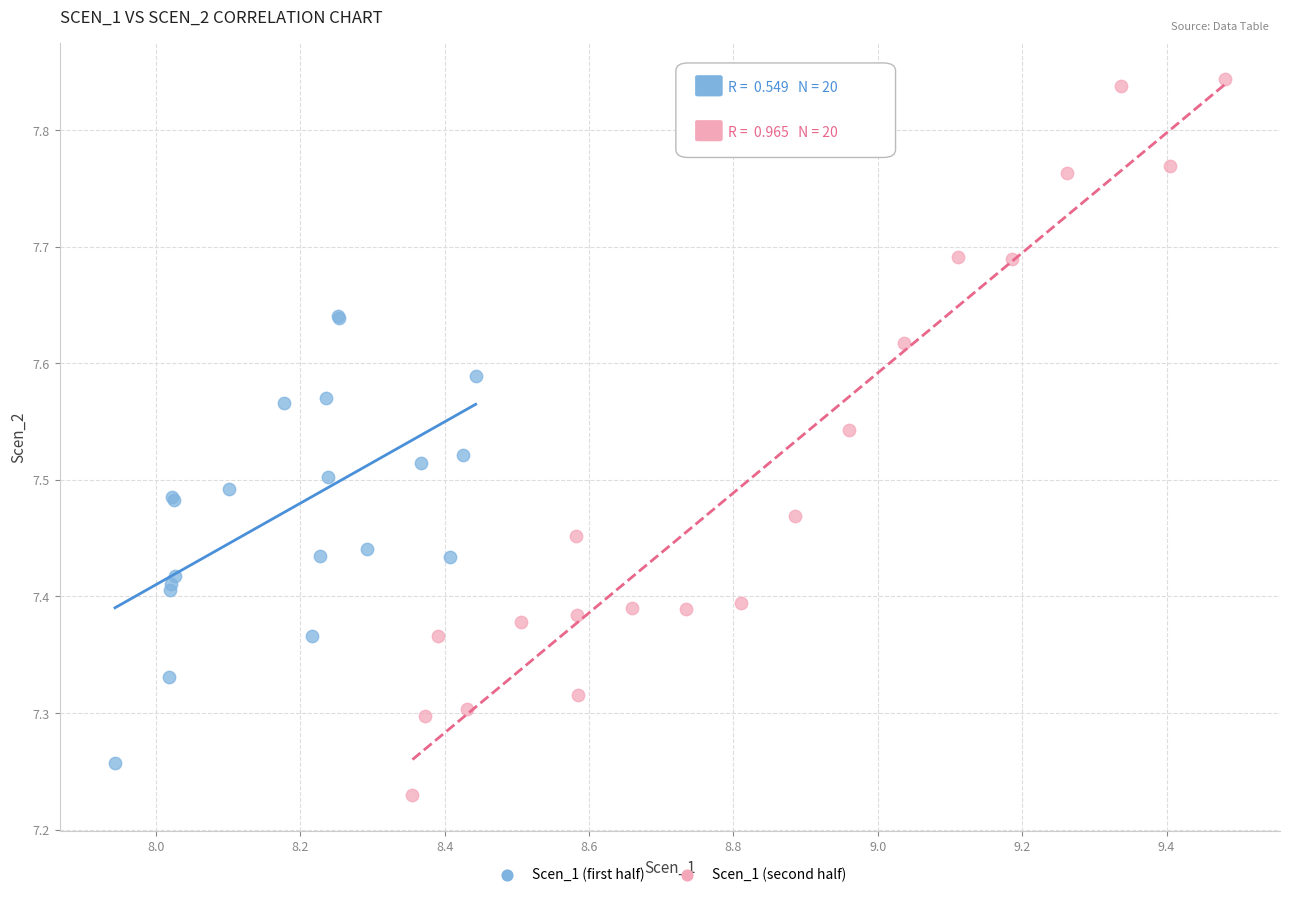

Which series contains the lowest Y value?

Scen_1 (second half)